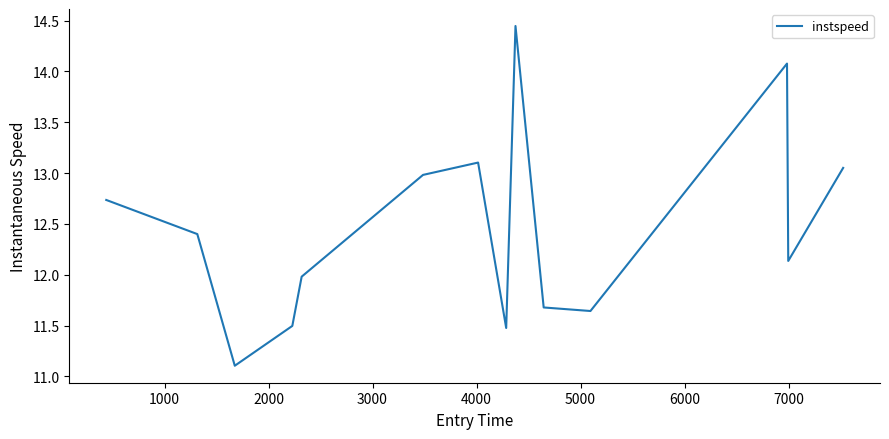

What is the smallest value displayed?

11.1